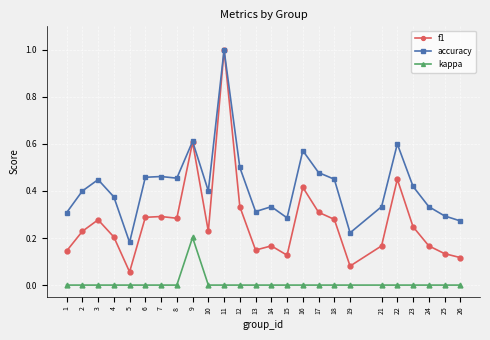

At 4, list the series in order from largest to smallest.

accuracy, f1, kappa